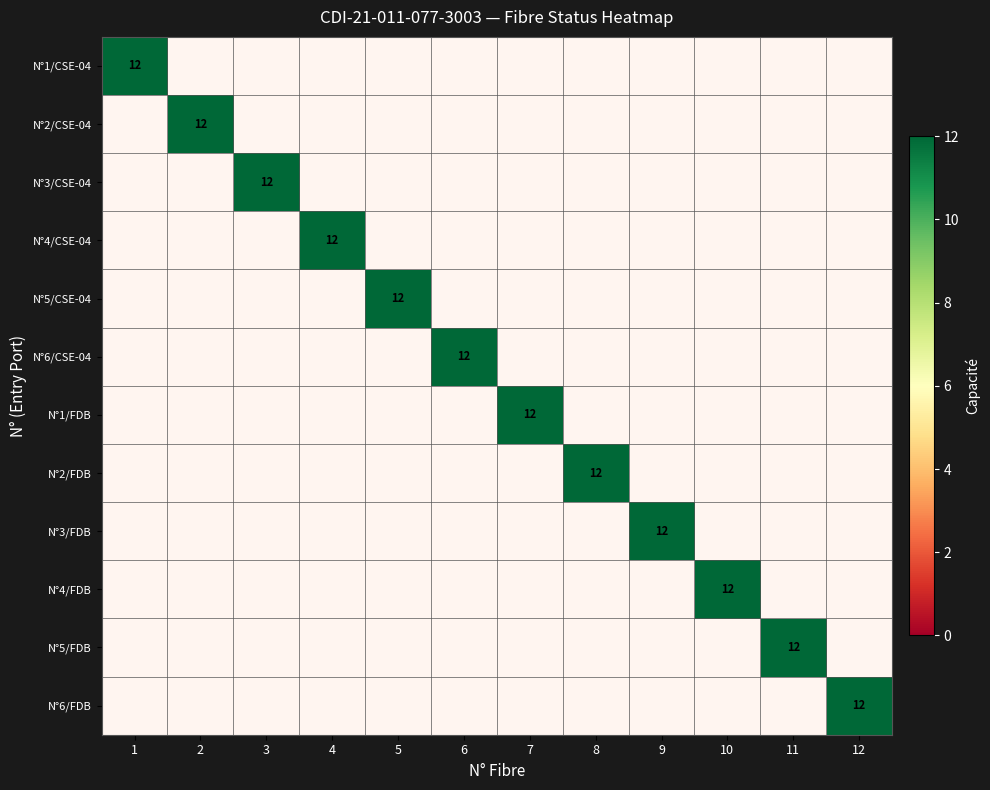

How many N°1/CSE-04 values are between 0 and 1?

11